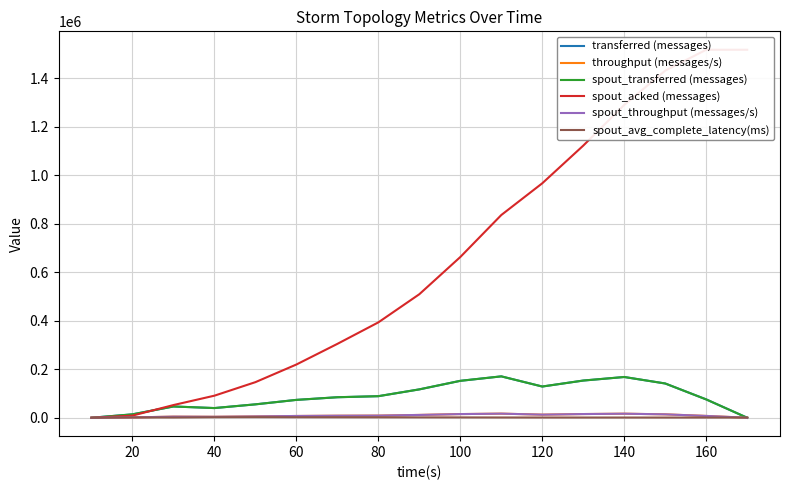

True or false: spout_transferred (messages) and throughput (messages/s) intersect in this chart.

False